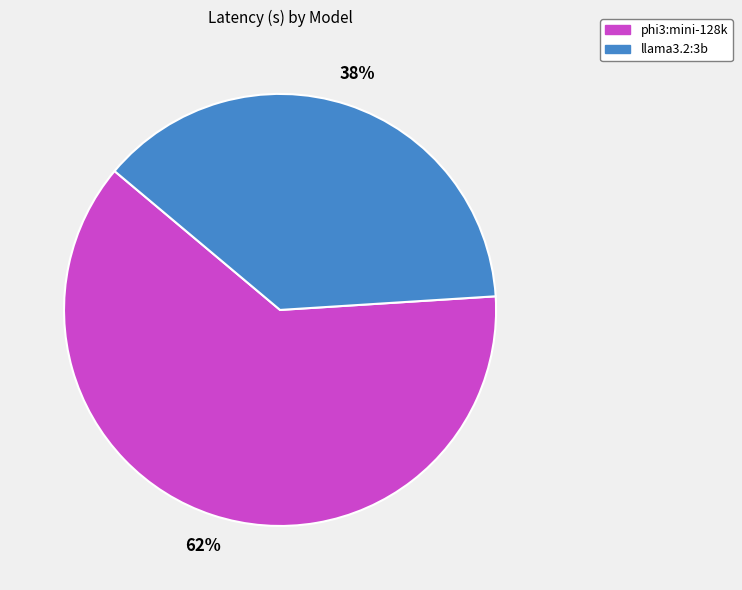

The llama3.2:3b slice represents 38% of the pie. True or false?

True